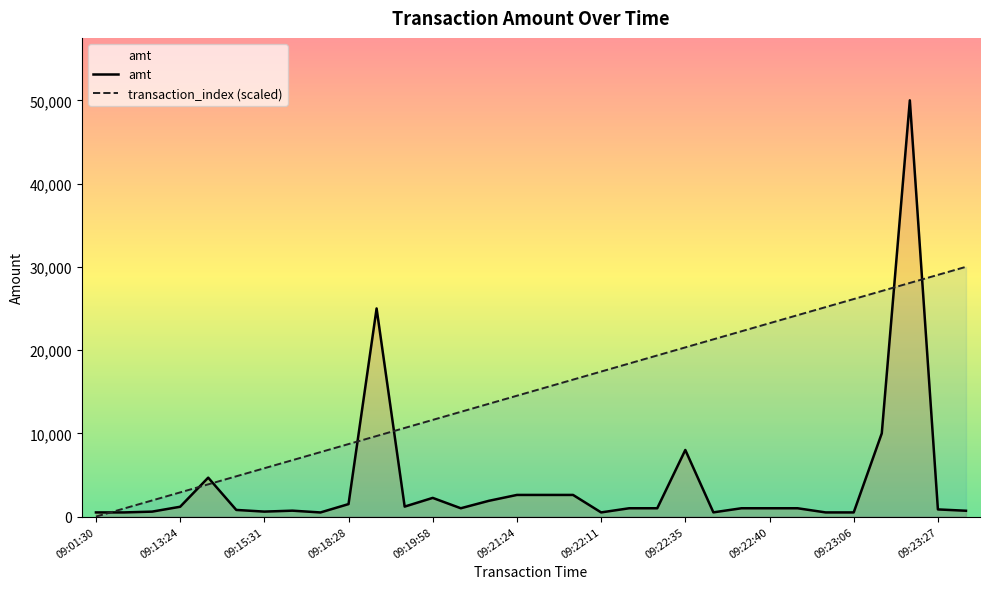

How many series are shown in this chart?

2